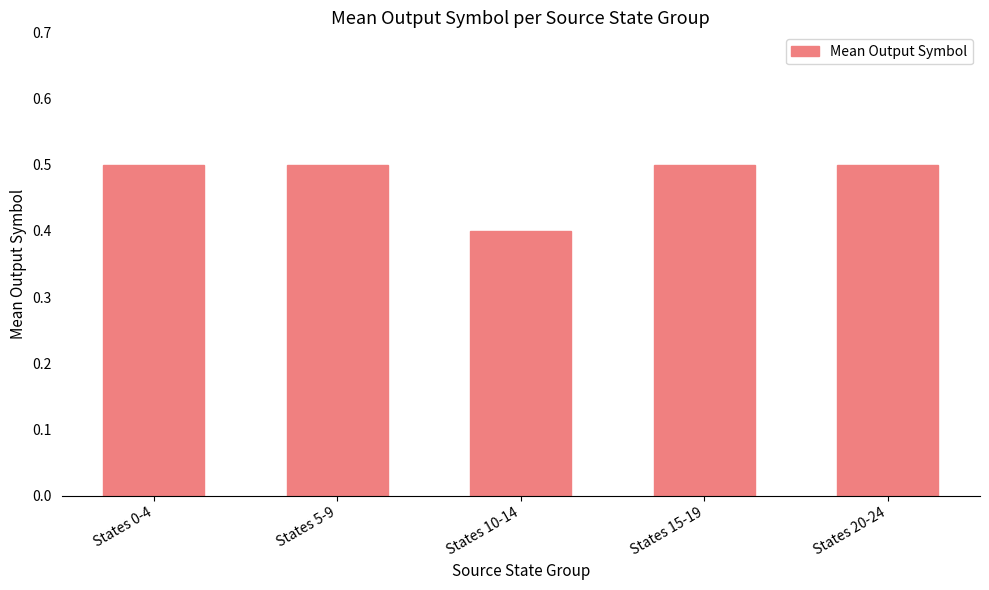

Count the values in the range 0 to 1.

5